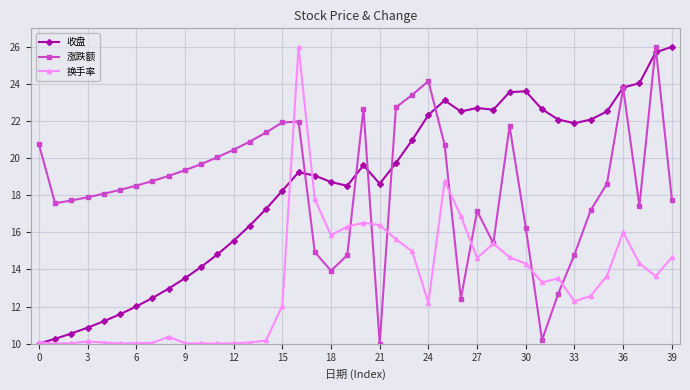

What is the value of the 涨跌额 point at the 6th from the left?

18.3